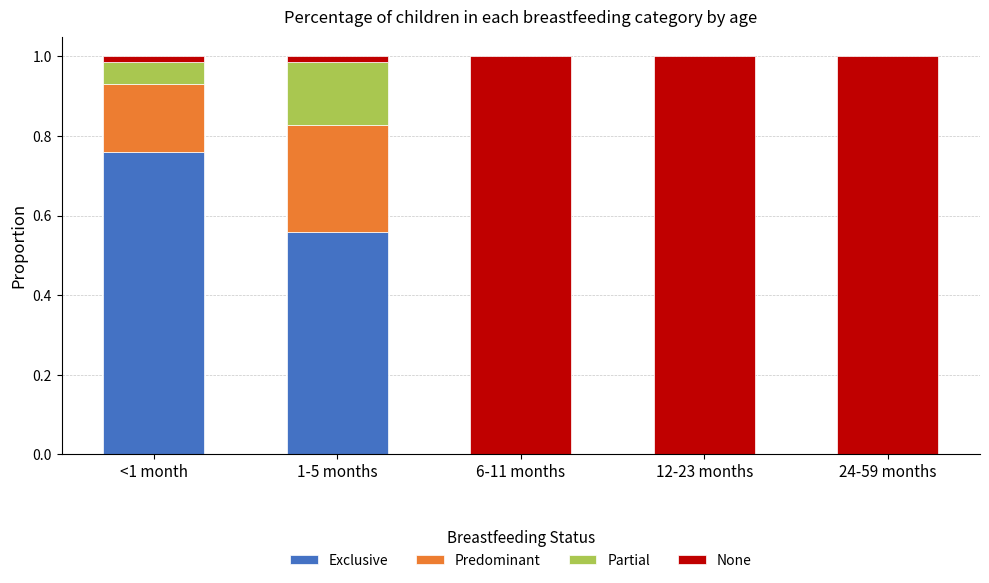

What is the total value across all series at 12-23 months?

1.0